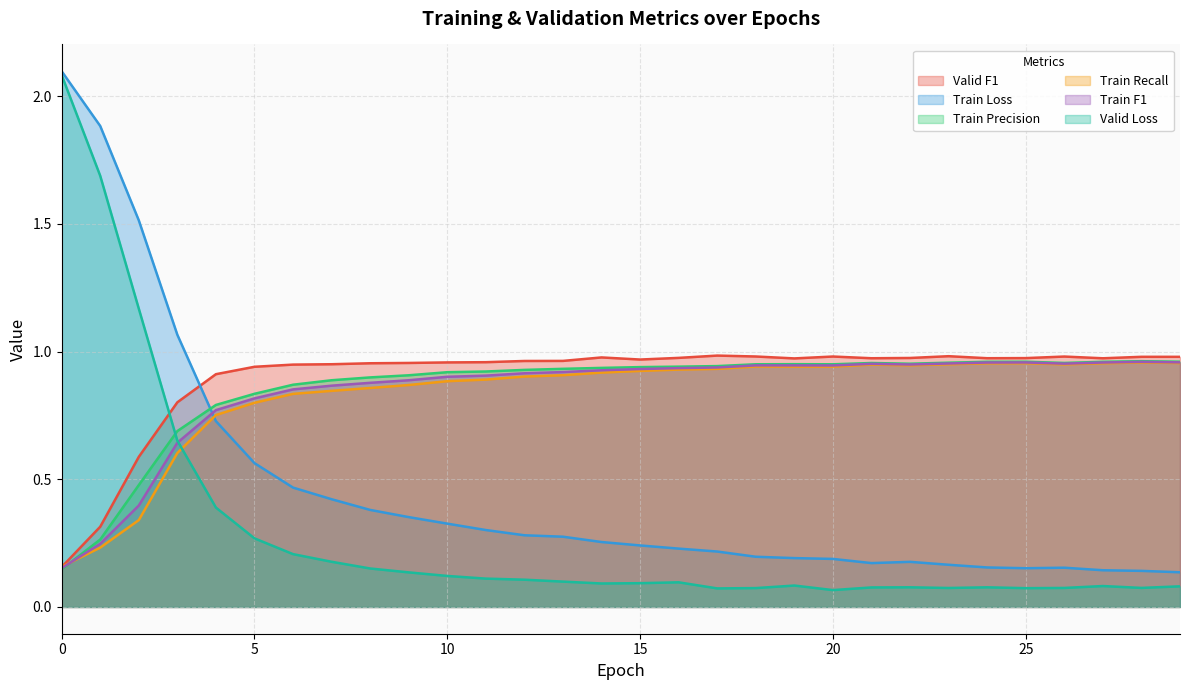

At how many categories does at least one series exceed 1?

4